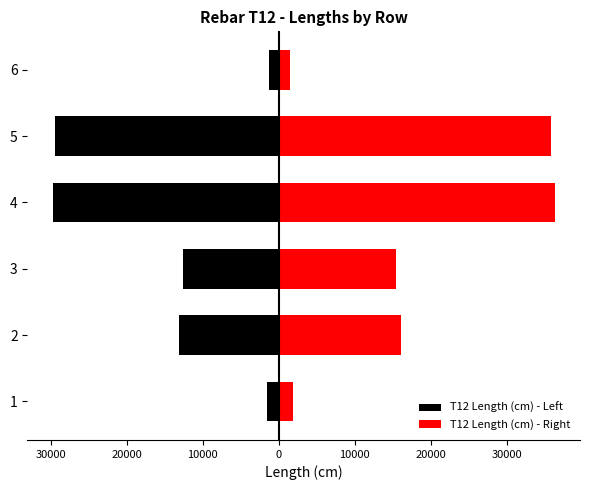

Is it true that T12 Length (cm) - Right equals 27892.9 at 2?

False